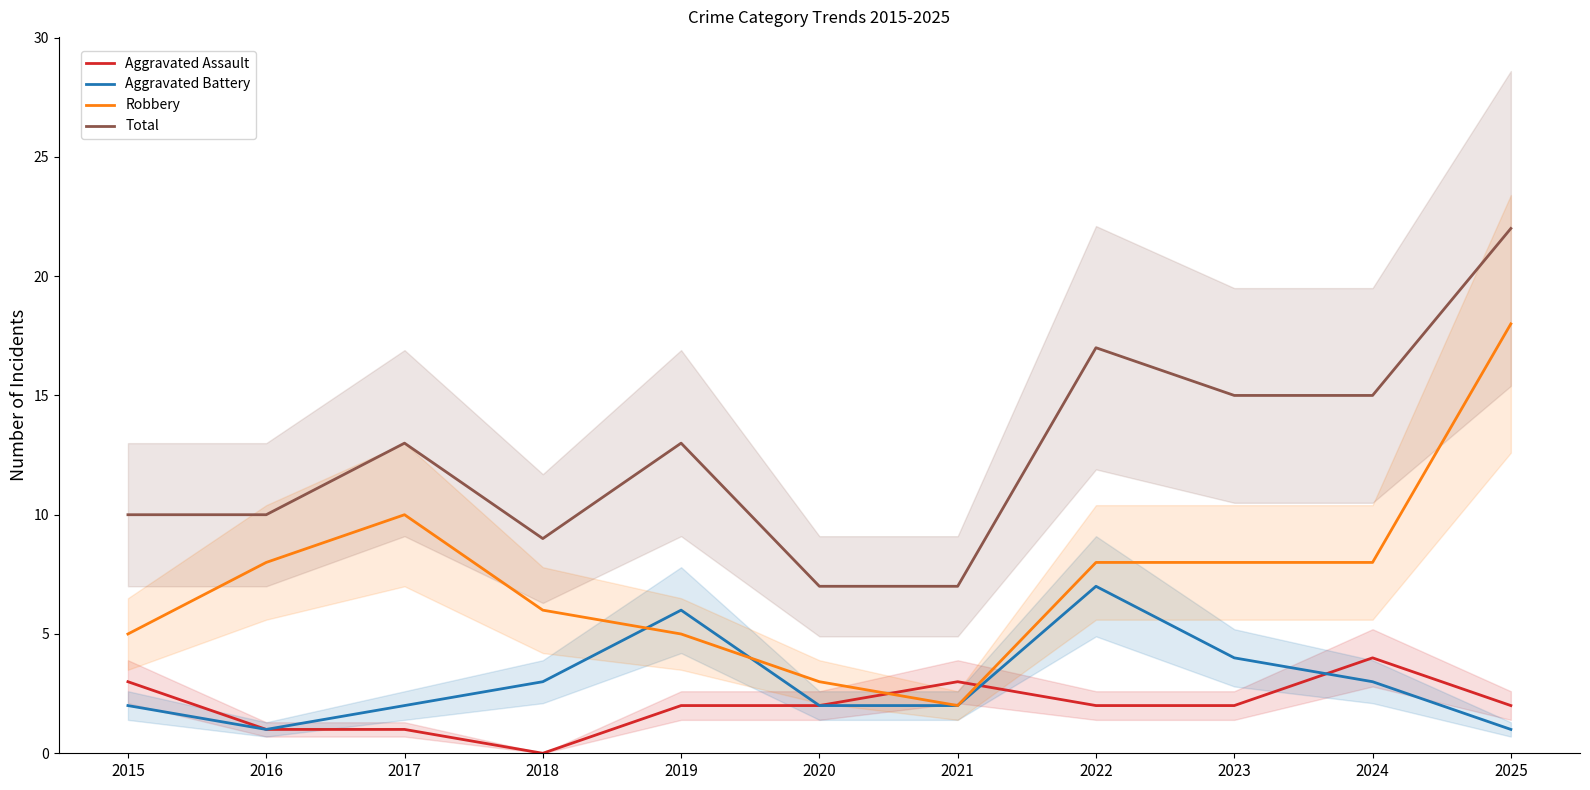

What are all the series names shown in the legend?

Aggravated Assault, Aggravated Battery, Robbery, Total